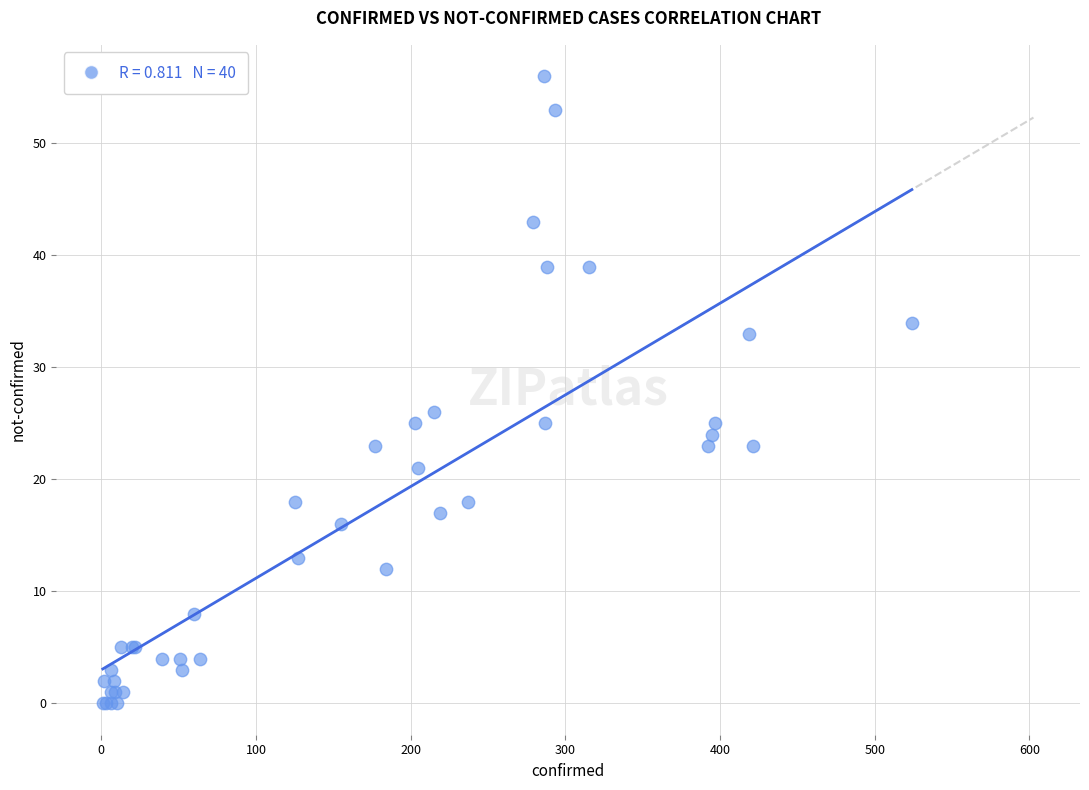

What Y value in the scatter plot is closest to 28?

26